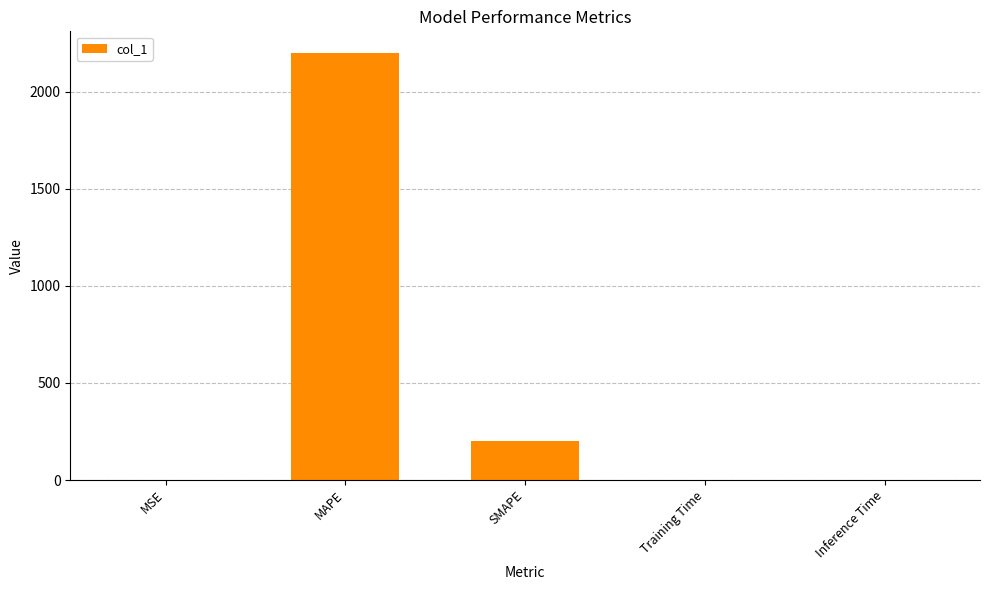

What is the difference between the values at SMAPE and Inference Time?

200.0